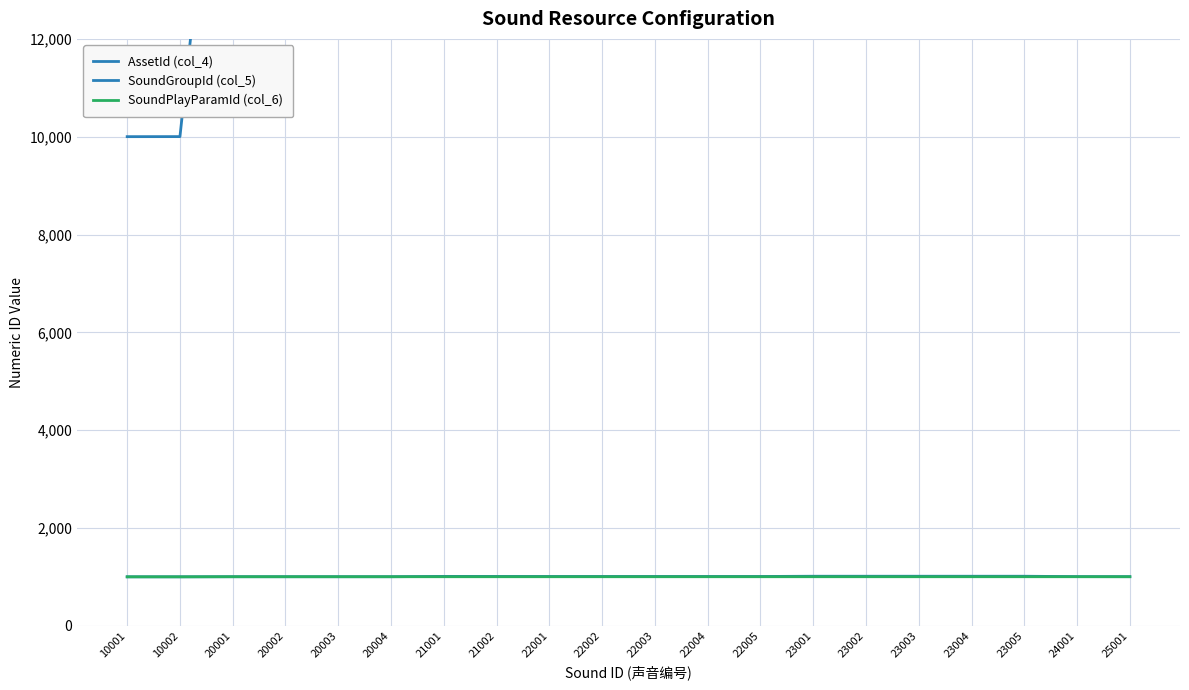

Which category has the lowest value in the SoundGroupId (col_5) series?

10001